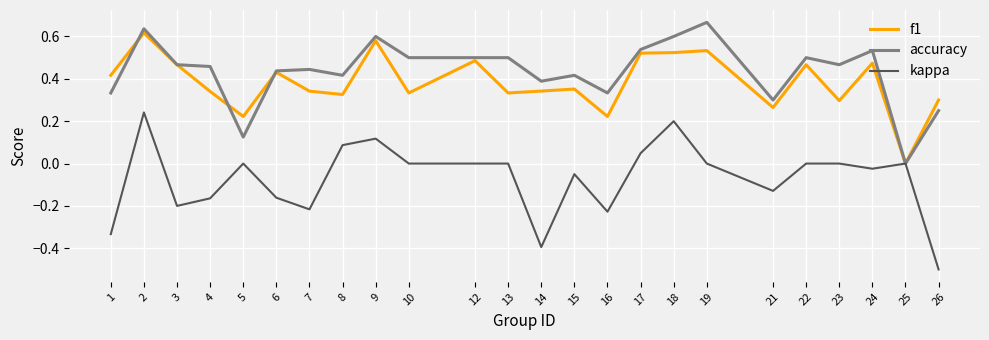

Rank the series at 19 from highest to lowest value.

accuracy, f1, kappa